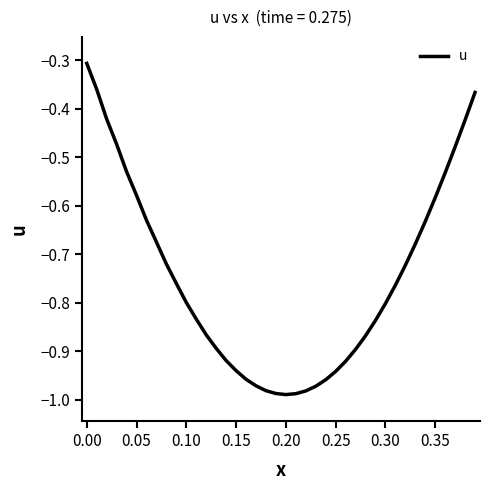

What is the difference between the maximum and minimum values?

0.7